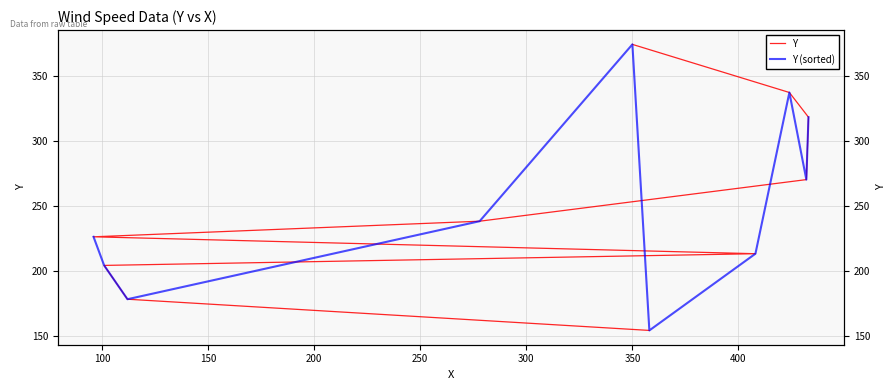

How many data points does each series have?

10